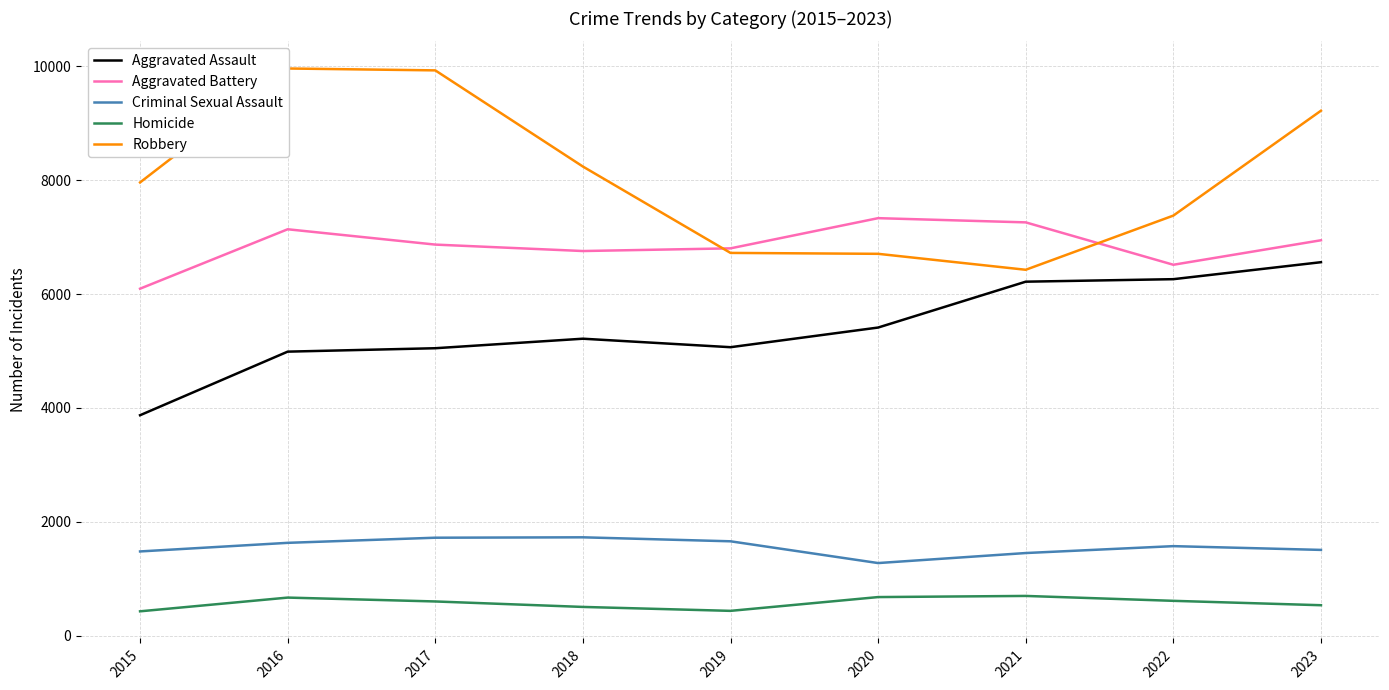

At which label does Homicide first exceed 604?

2016